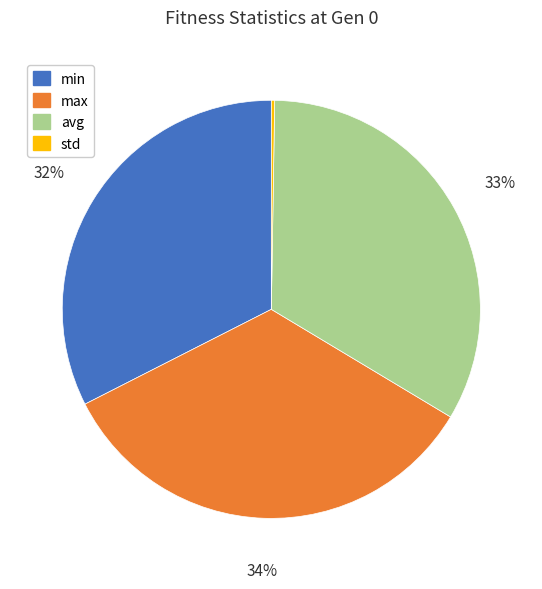

Between avg and max, which is larger?

max